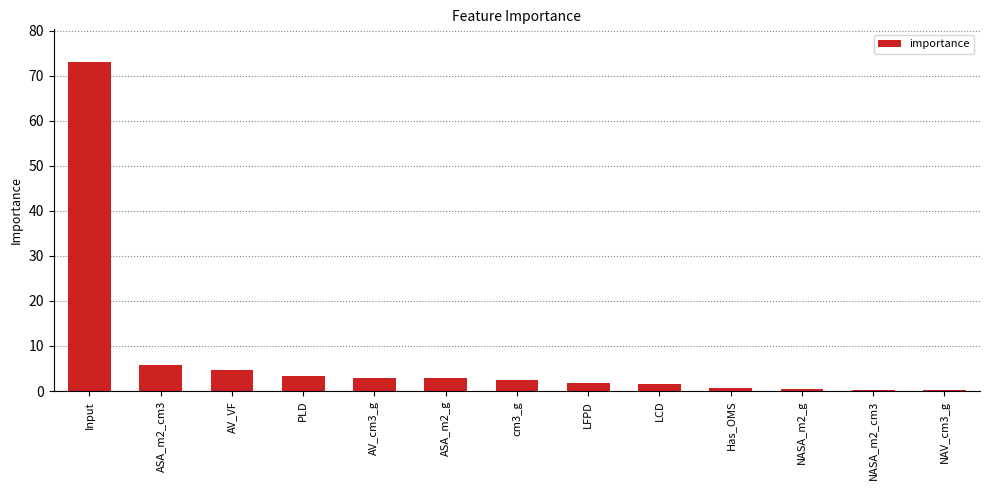

What is the maximum value shown in the chart?

73.0